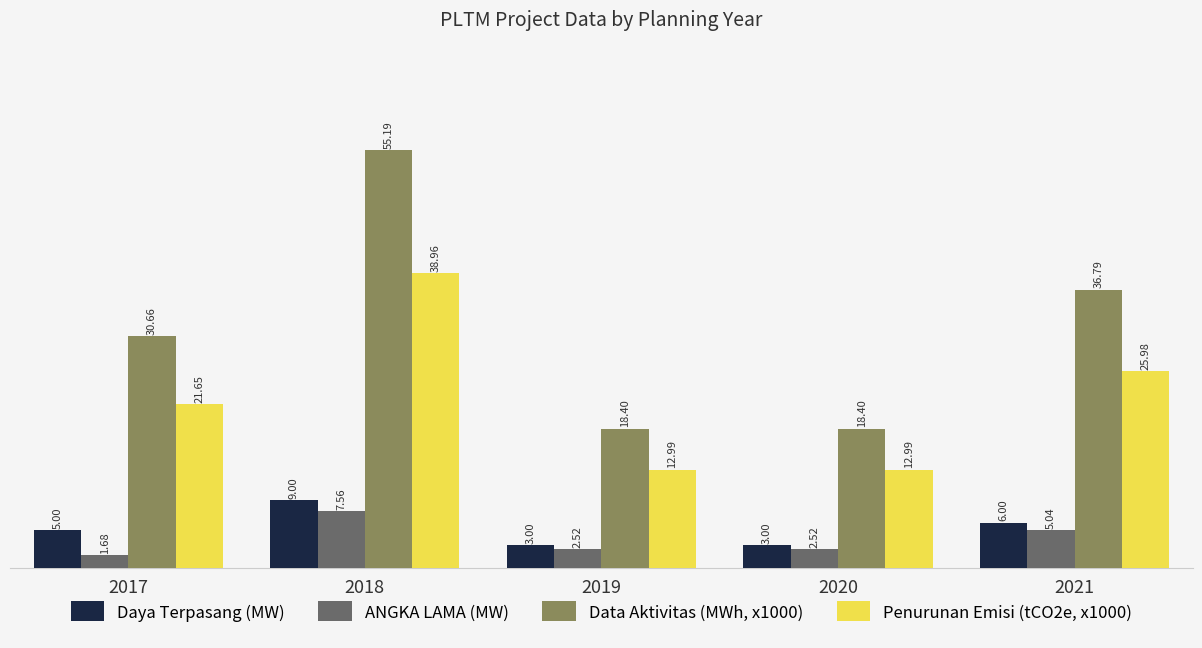

How many Daya Terpasang (MW) values are between 3 and 6?

4